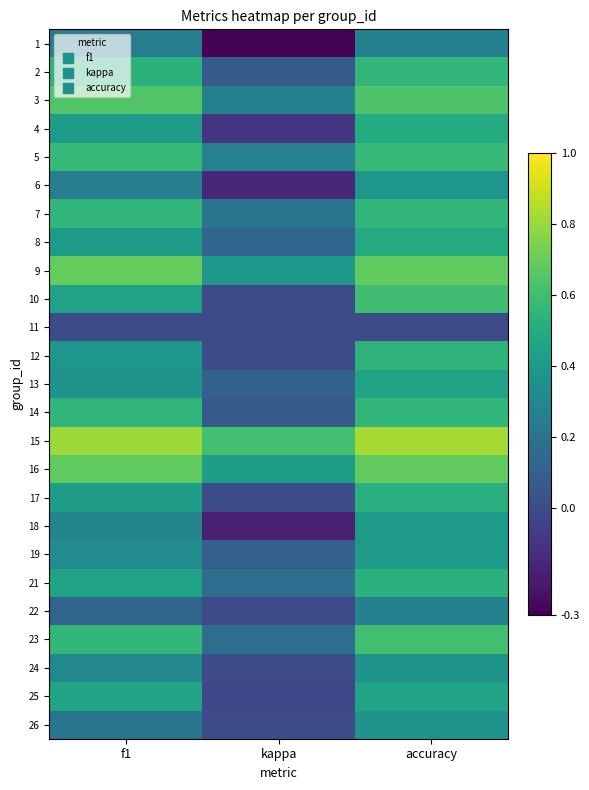

What is the smallest value displayed?

-0.3